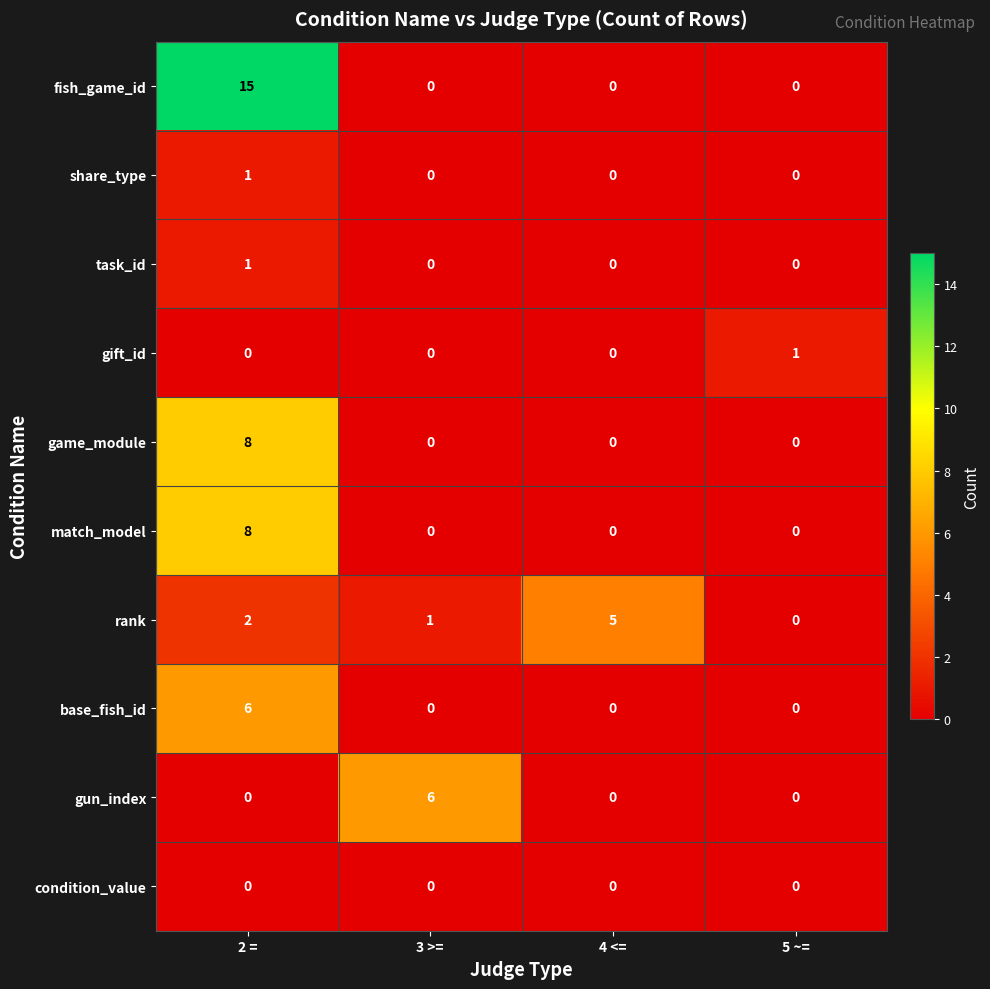

At which category is the sum across all series the highest?

2 =